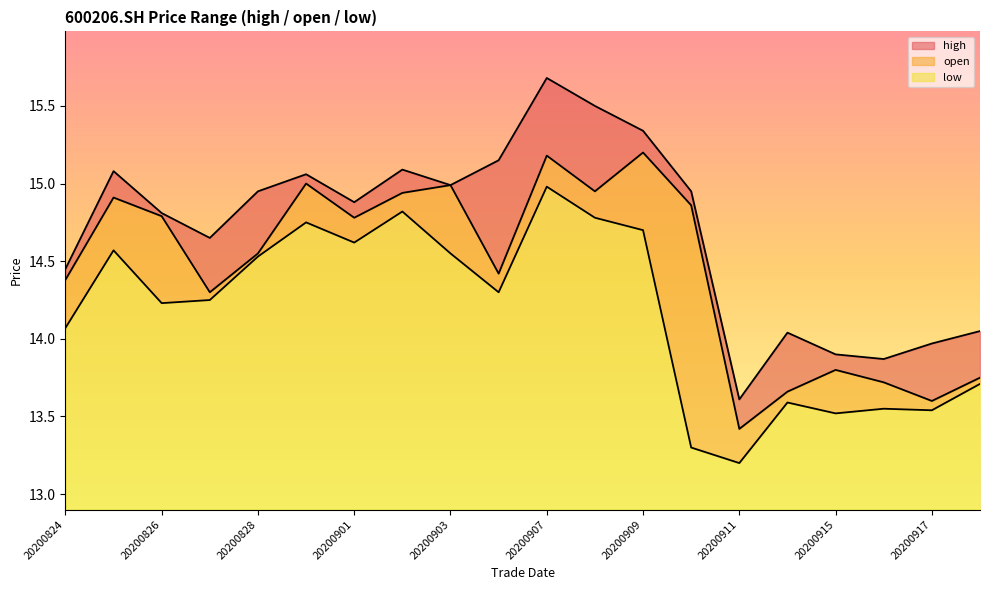

How many interior local valleys does the low series have?

6